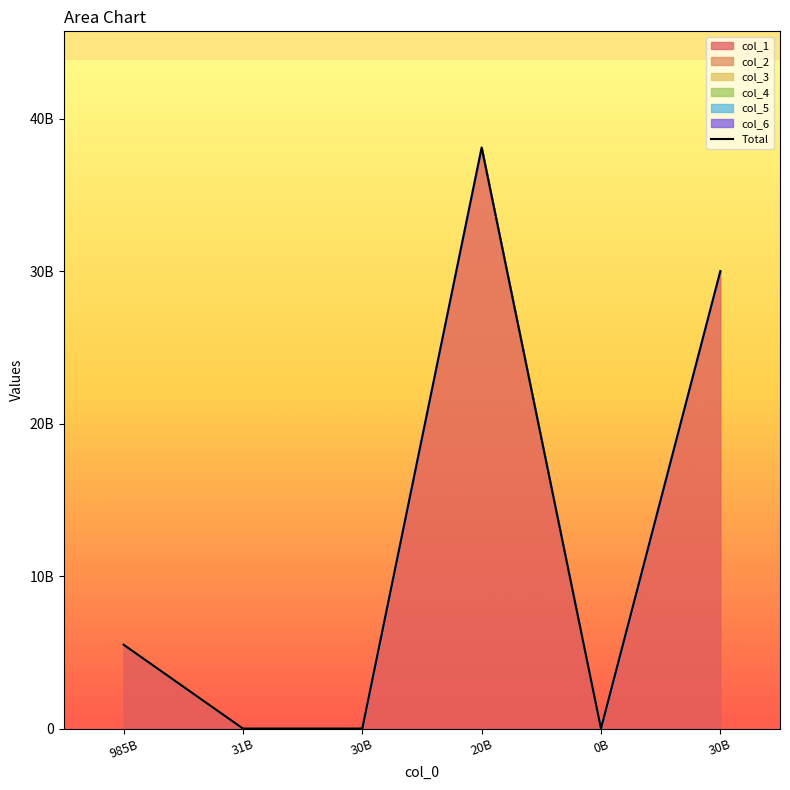

Is it true that the value at 0B is 0?

True